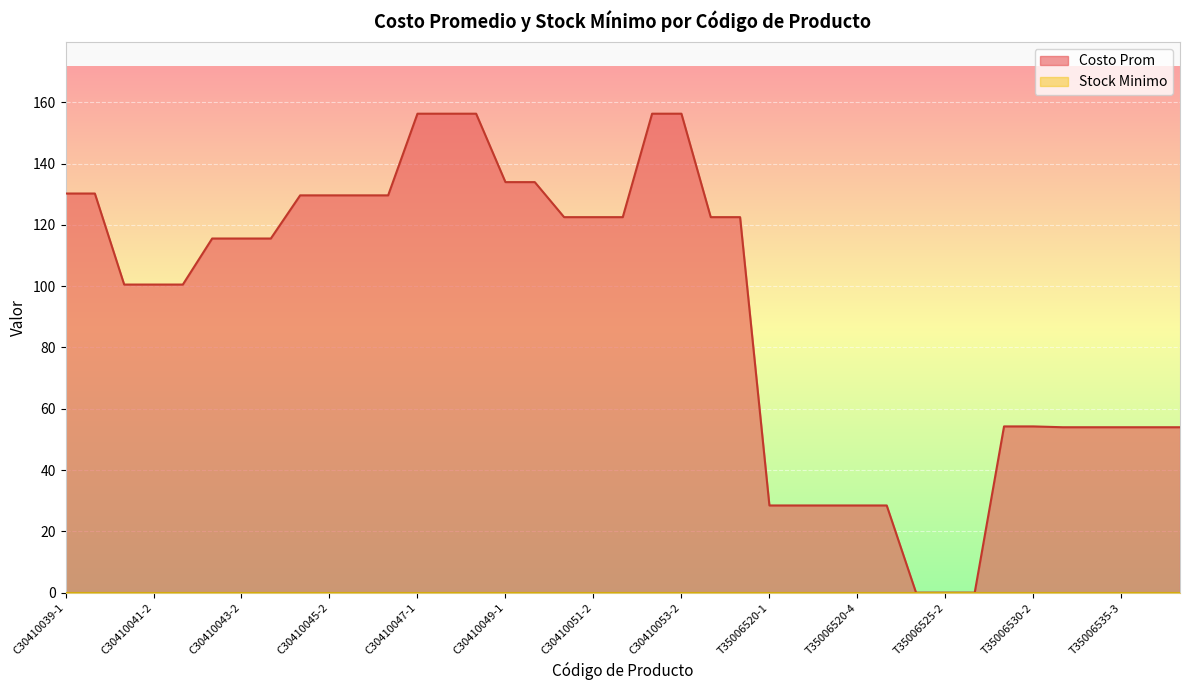

What is the difference between the maximum and minimum values?

156.2